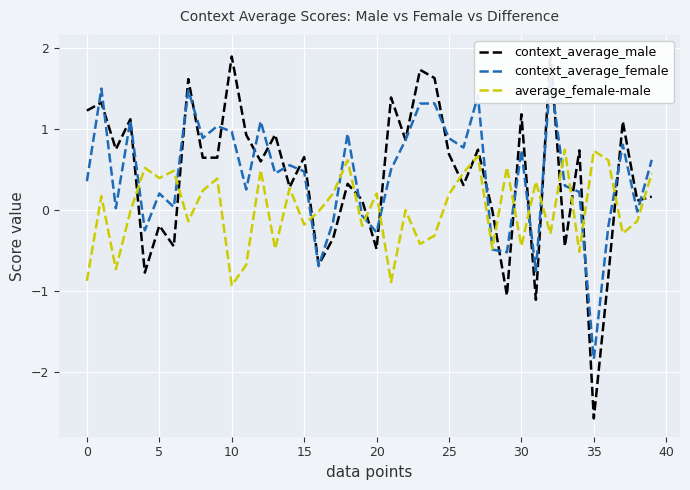

What is the average value of the context_average_male series?

0.4